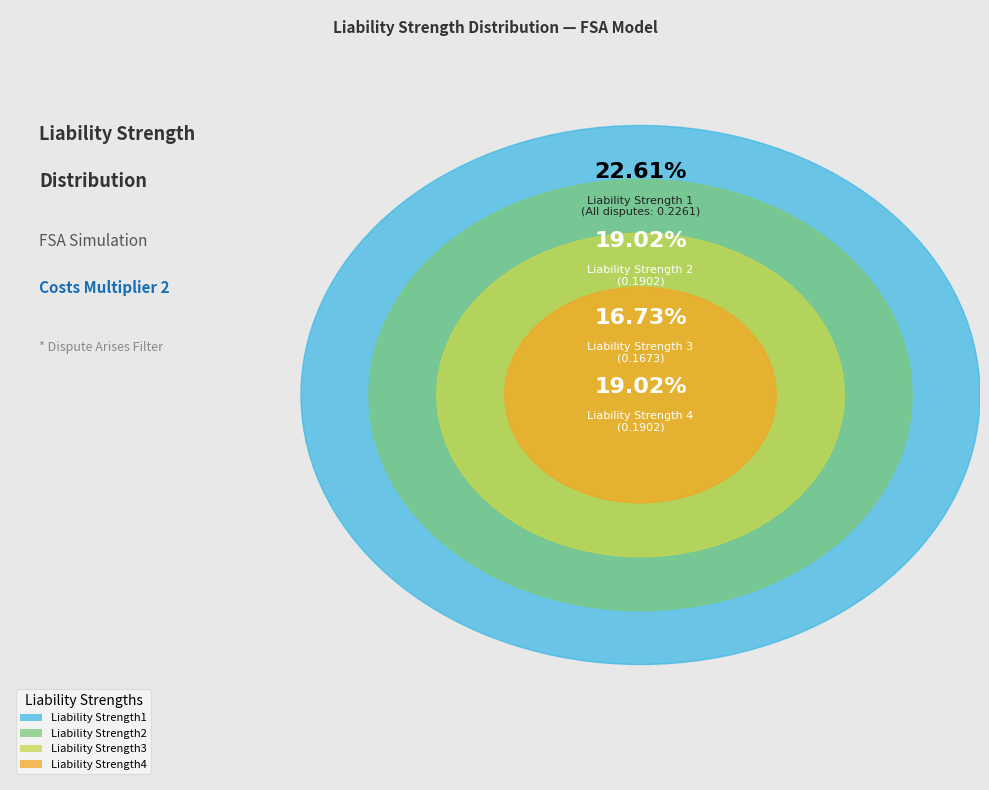

Which category has the biggest portion of the pie?

Liability Strength1